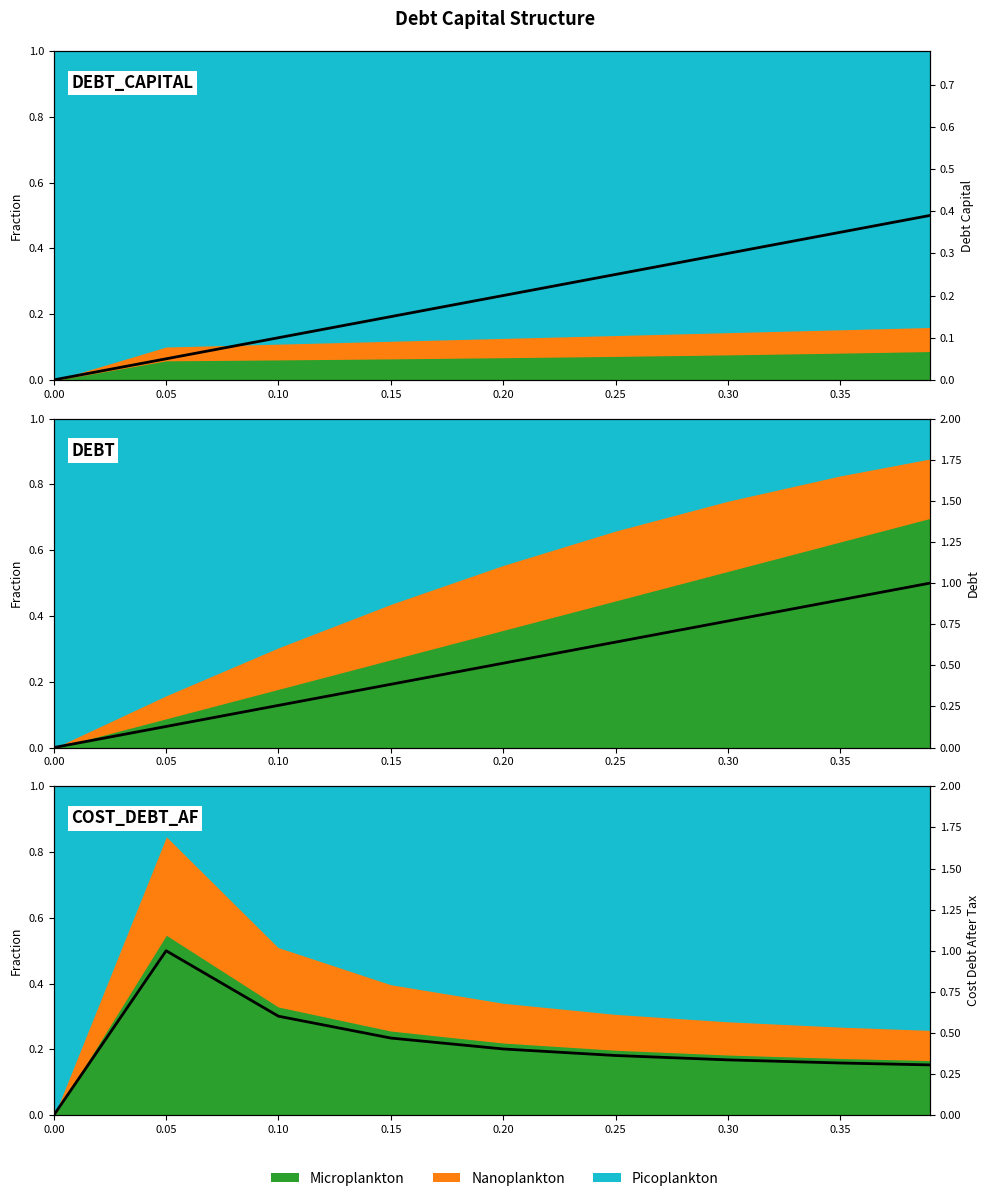

Does the chart have visible grid lines?

No